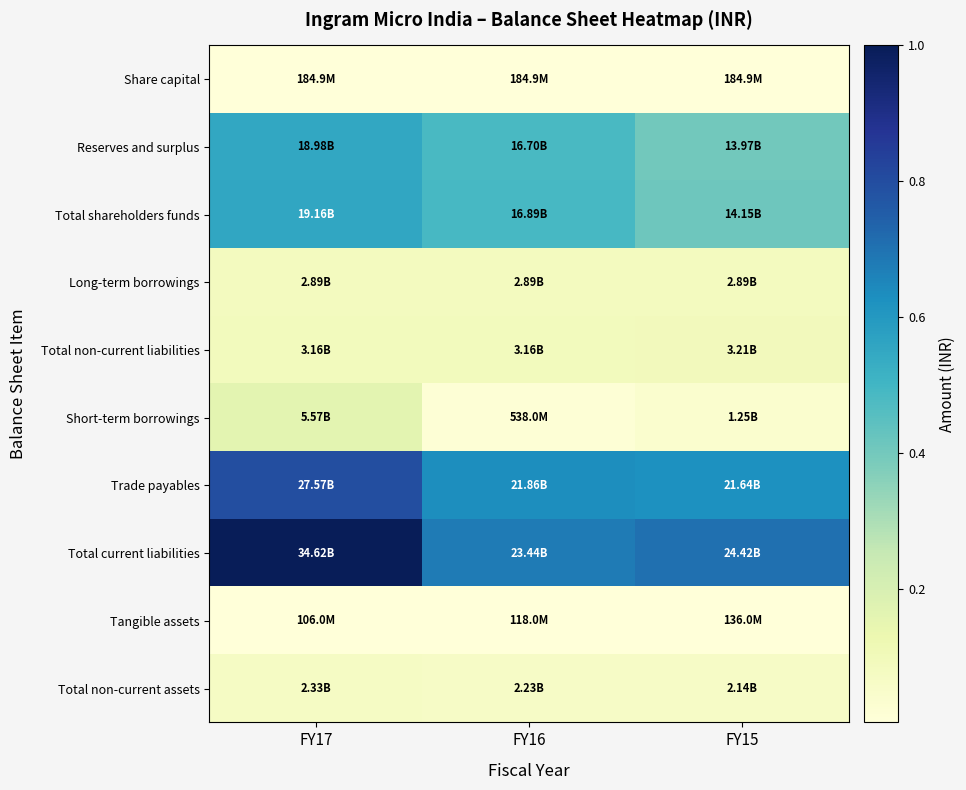

Rank the series at FY17 from highest to lowest value.

Total current liabilities, Trade payables, Total shareholders funds, Reserves and surplus, Short-term borrowings, Total non-current liabilities, Long-term borrowings, Total non-current assets, Share capital, Tangible assets